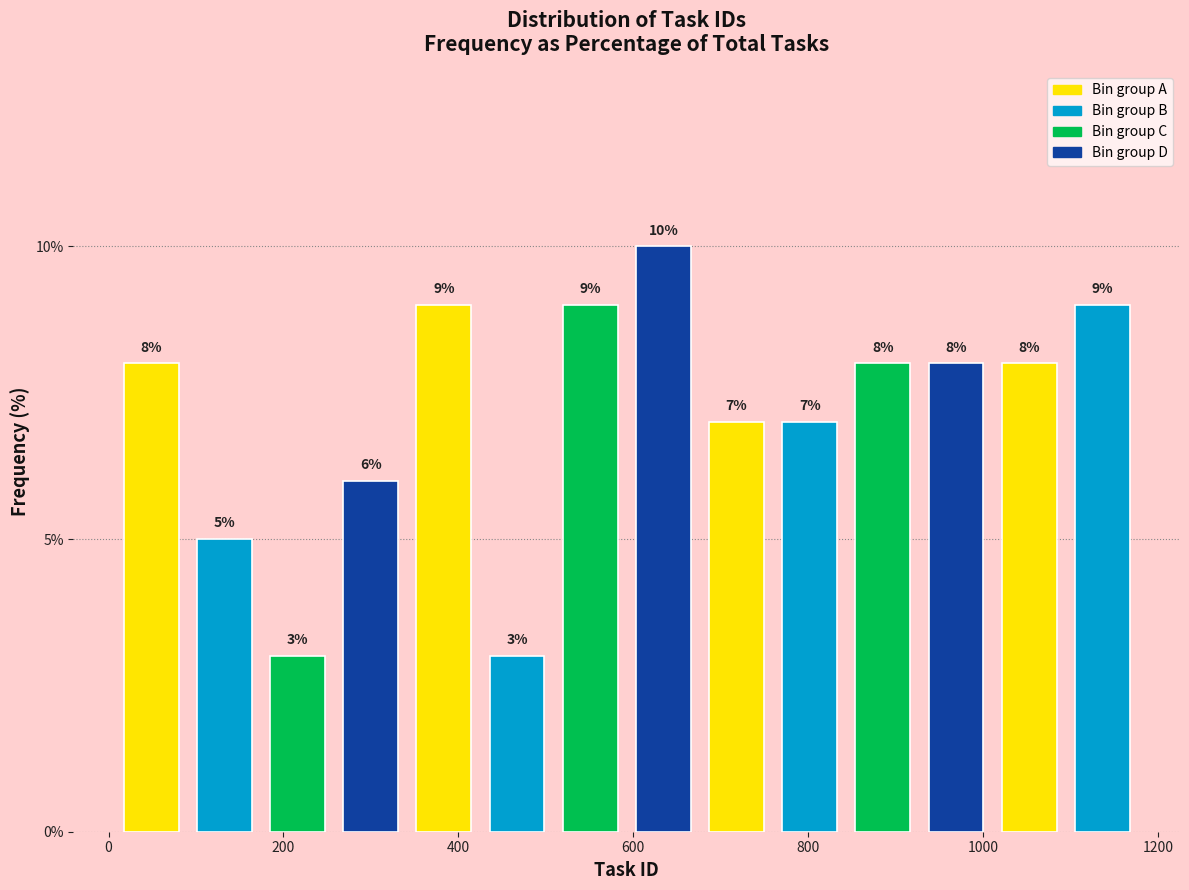

Reading left to right, list every bar in this chart as the range it spans on the x-axis followed by its height. The bar edges are not printed on the chart, so give them approximately, as read against the axis.

0 to 100: 8
100 to 180: 5
180 to 260: 3
260 to 340: 6
340 to 420: 9
420 to 500: 3
500 to 600: 9
600 to 680: 10
680 to 760: 7
760 to 840: 7
840 to 920: 8
920 to 1020: 8
1020 to 1100: 8
1100 to 1180: 9